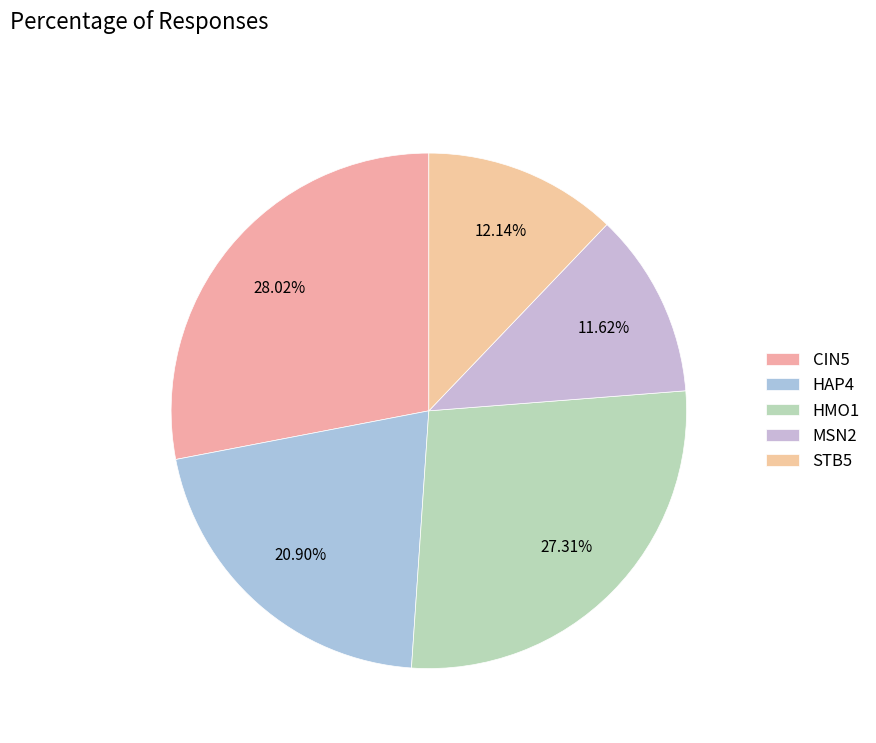

Does HMO1 account for over 50% of the chart?

No